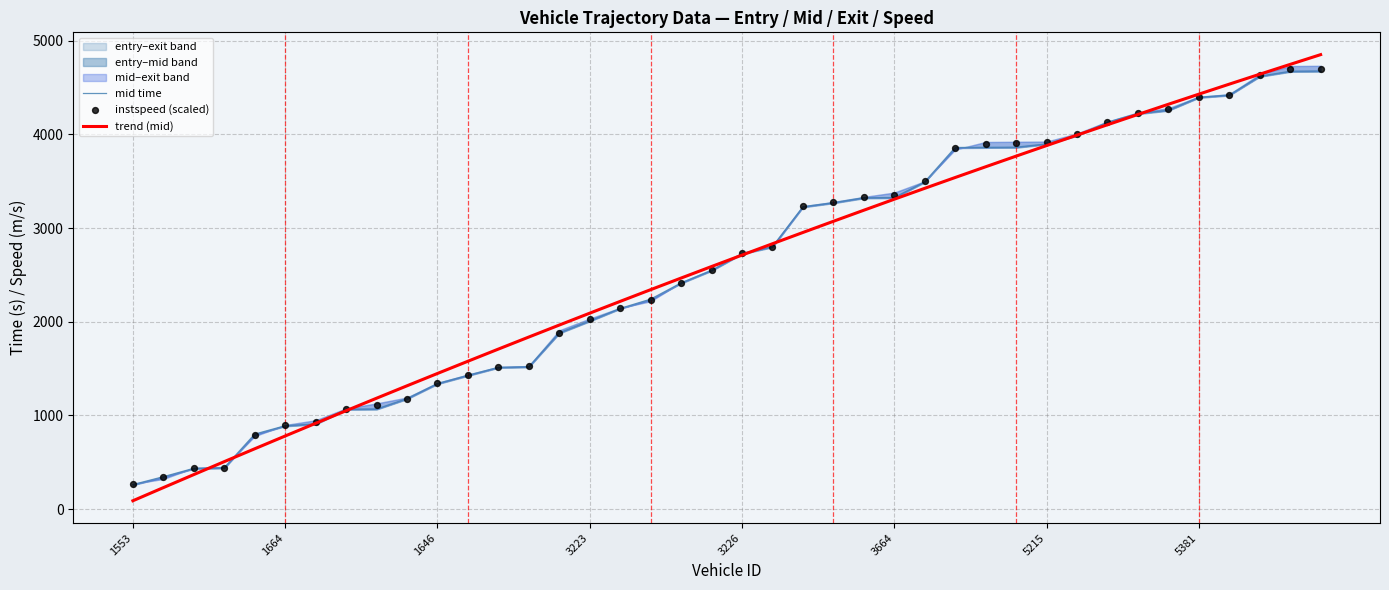

At how many categories does at least one series exceed 3591?

13